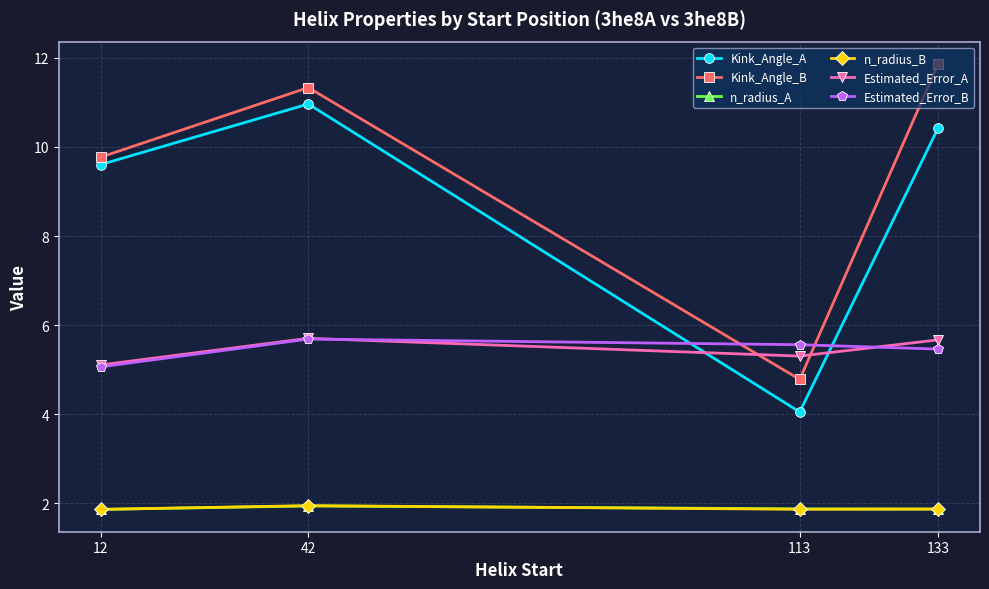

Where is the first local maximum for Kink_Angle_A?

42